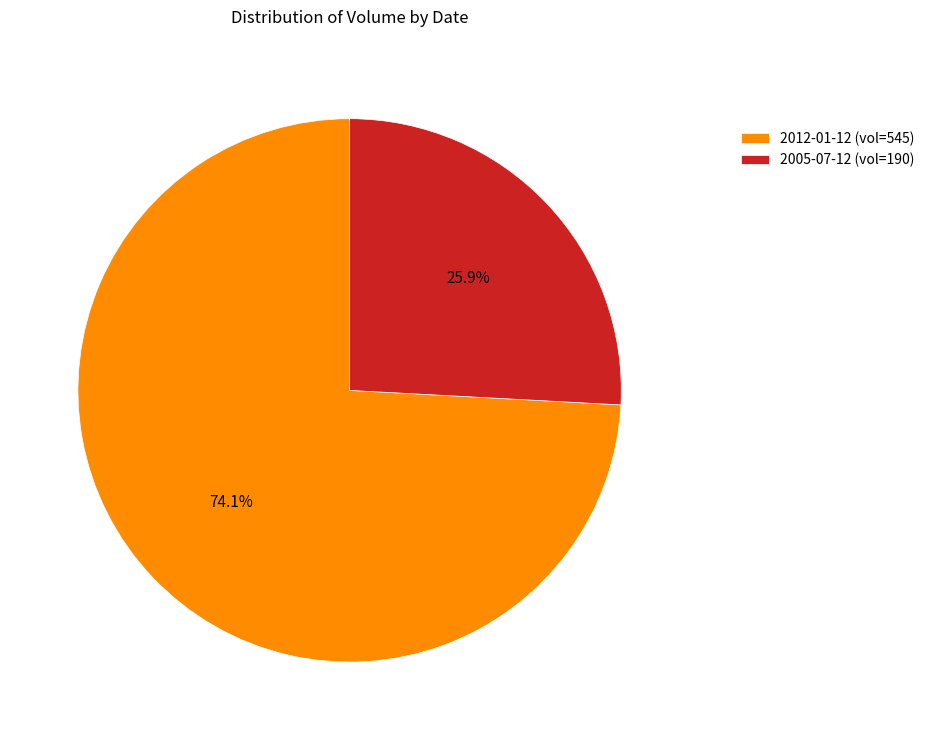

Which has a higher value, 2012-01-12 (vol=545) or 2005-07-12 (vol=190)?

2012-01-12 (vol=545)